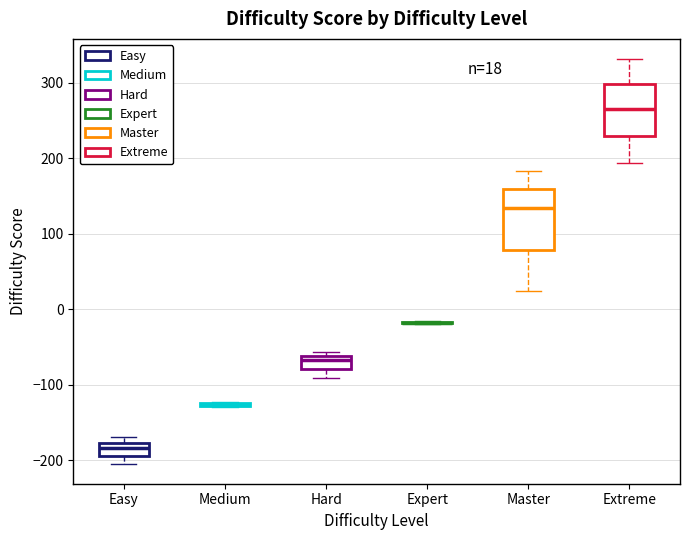

Comparing the boxes themselves (not the whiskers), which one is the tallest?

Master